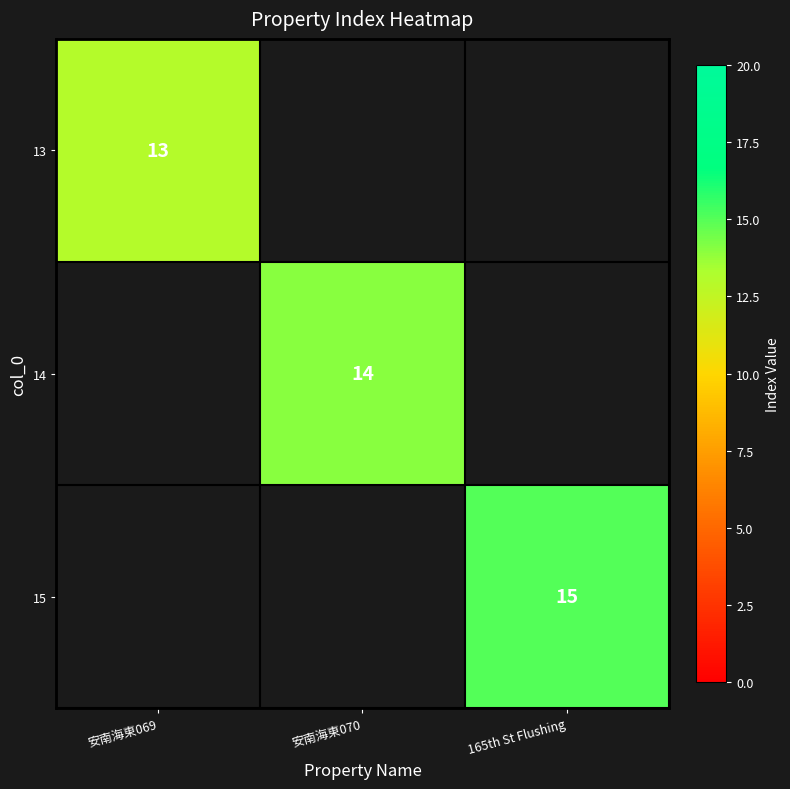

Count the number of data series in this chart.

3